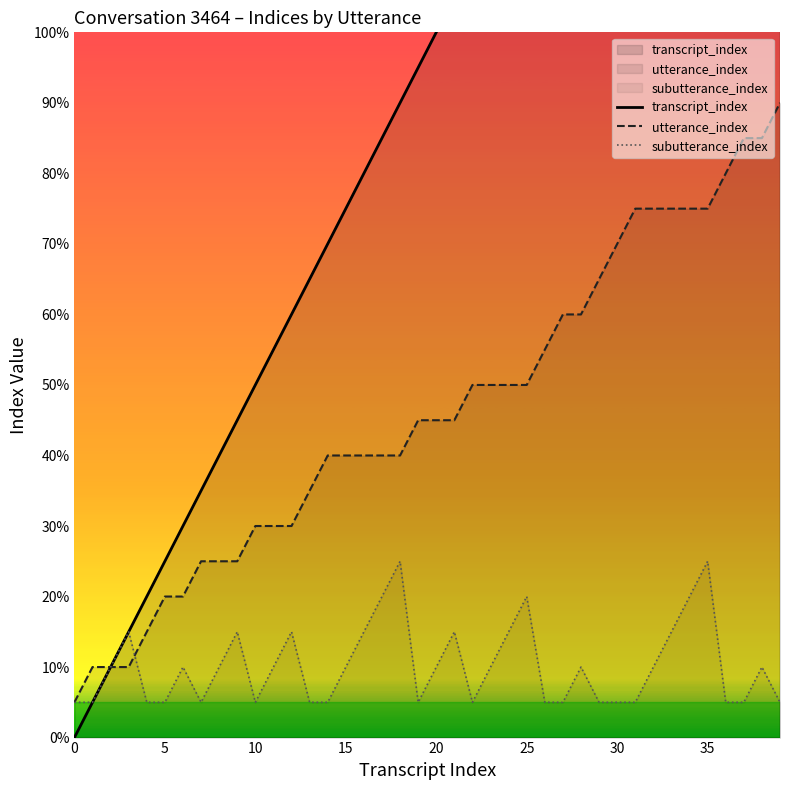

What is the difference between the maximum and minimum values in the transcript_index series?

39